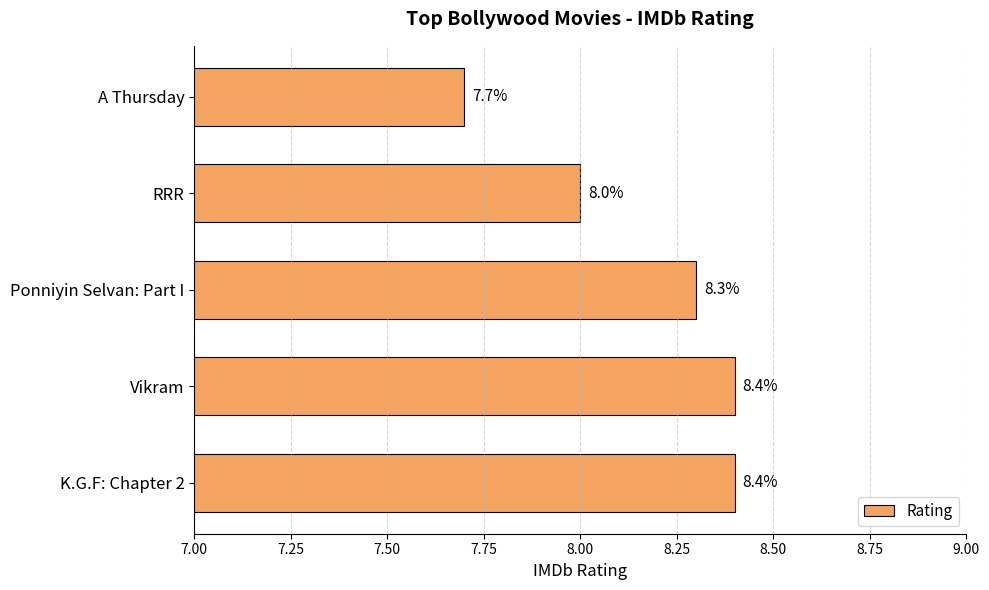

How many values are between 8 and 9?

4